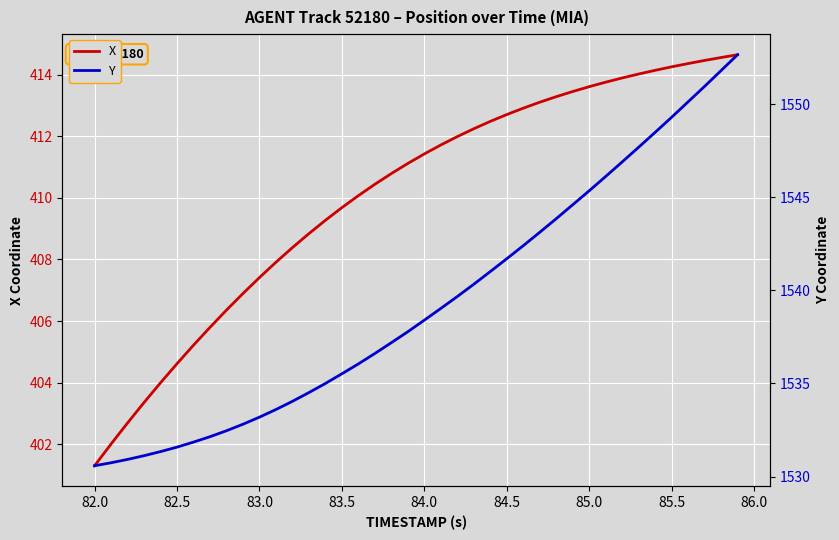

True or false: X has a value of 404.6 at 82.5.

True